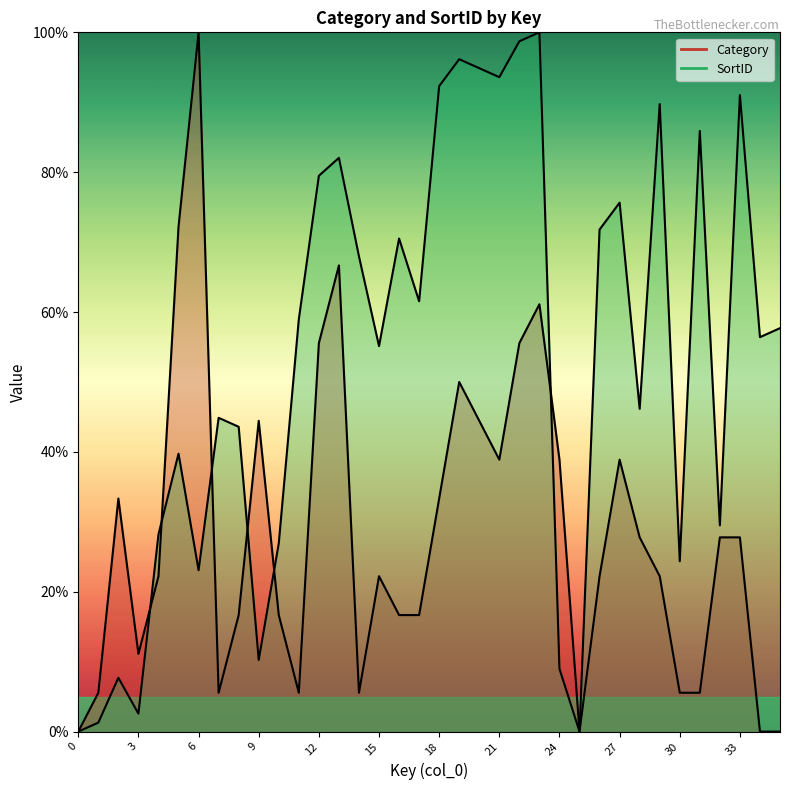

How many times do Category and SortID cross each other?

6